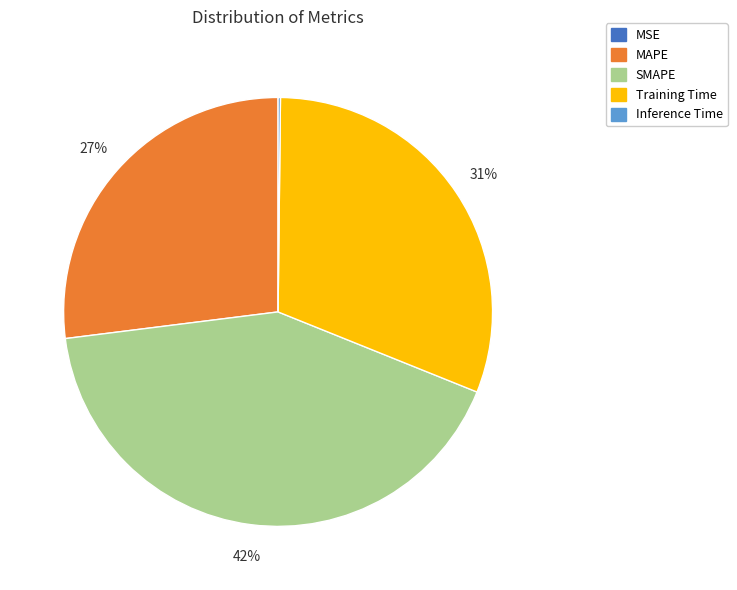

True or false: SMAPE accounts for 56% of the total.

False